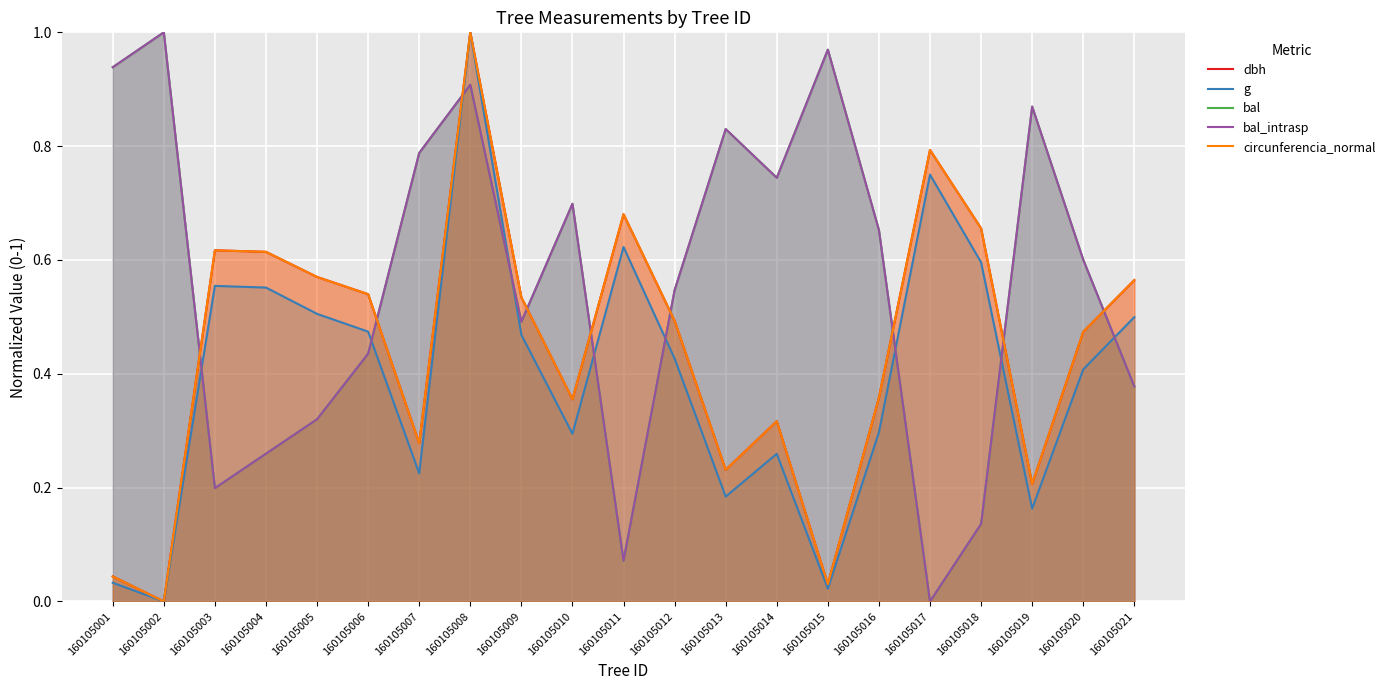

Reading right to left, list all the values displayed in this chart.

dbh: 160105021=0.6	160105020=0.5	160105019=0.2	160105018=0.7	160105017=0.8	160105016=0.4	160105015=0.0	160105014=0.3	160105013=0.2	160105012=0.5	160105011=0.7	160105010=0.4	160105009=0.5	160105008=1.0	160105007=0.3	160105006=0.5	160105005=0.6	160105004=0.6	160105003=0.6	160105002=0.0	160105001=0.0
g: 160105021=0.5	160105020=0.4	160105019=0.2	160105018=0.6	160105017=0.7	160105016=0.3	160105015=0.0	160105014=0.3	160105013=0.2	160105012=0.4	160105011=0.6	160105010=0.3	160105009=0.5	160105008=1.0	160105007=0.2	160105006=0.5	160105005=0.5	160105004=0.6	160105003=0.6	160105002=0.0	160105001=0.0
bal: 160105021=0.4	160105020=0.6	160105019=0.9	160105018=0.1	160105017=0.0	160105016=0.7	160105015=1.0	160105014=0.7	160105013=0.8	160105012=0.5	160105011=0.1	160105010=0.7	160105009=0.5	160105008=0.9	160105007=0.8	160105006=0.4	160105005=0.3	160105004=0.3	160105003=0.2	160105002=1.0	160105001=0.9
bal_intrasp: 160105021=0.4	160105020=0.6	160105019=0.9	160105018=0.1	160105017=0.0	160105016=0.7	160105015=1.0	160105014=0.7	160105013=0.8	160105012=0.5	160105011=0.1	160105010=0.7	160105009=0.5	160105008=0.9	160105007=0.8	160105006=0.4	160105005=0.3	160105004=0.3	160105003=0.2	160105002=1.0	160105001=0.9
circunferencia_normal: 160105021=0.6	160105020=0.5	160105019=0.2	160105018=0.7	160105017=0.8	160105016=0.4	160105015=0.0	160105014=0.3	160105013=0.2	160105012=0.5	160105011=0.7	160105010=0.4	160105009=0.5	160105008=1.0	160105007=0.3	160105006=0.5	160105005=0.6	160105004=0.6	160105003=0.6	160105002=0.0	160105001=0.0